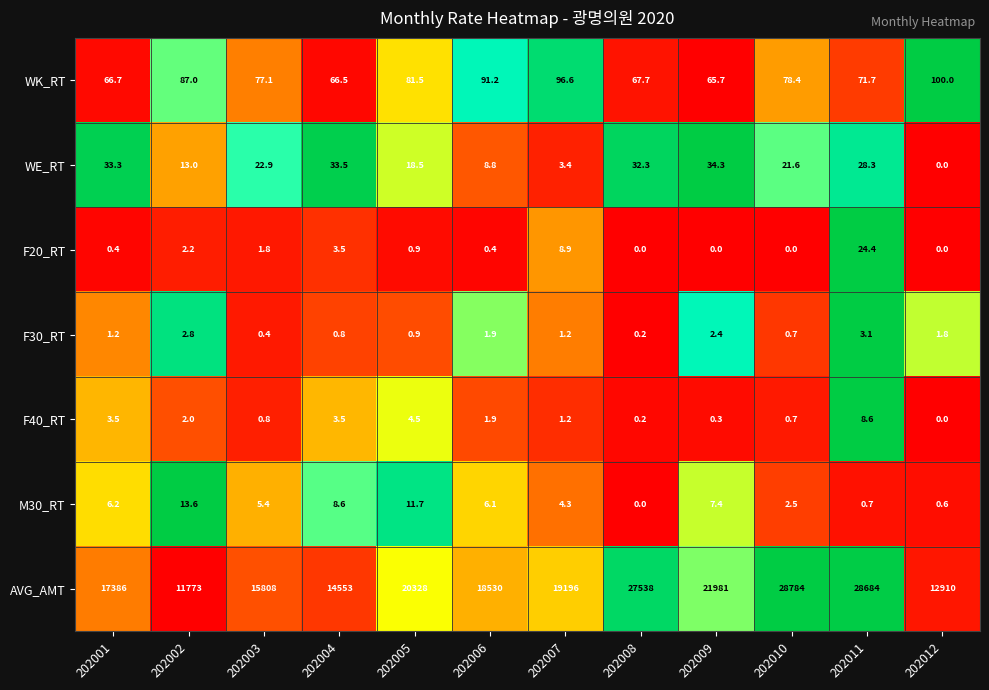

Which category has the lowest value in the F30_RT series?

202008